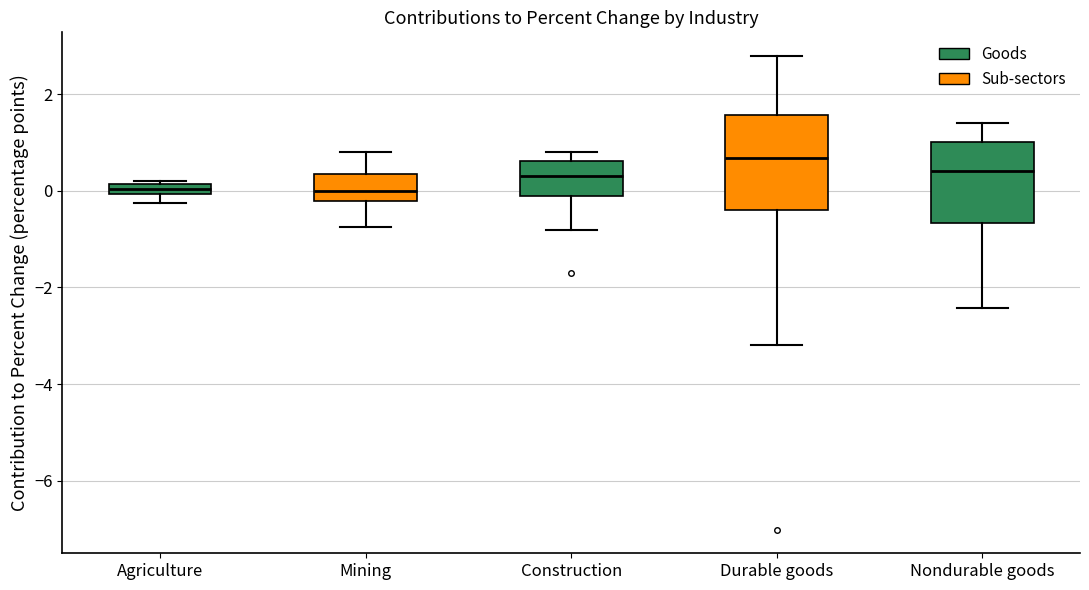

Where does the median line of the box for Construction sit on the y-axis? The values are not printed on the chart, so give them approximately, as read against the axis.

0.4